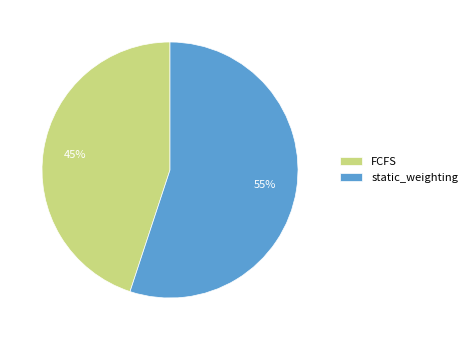

Which slice is the smallest?

FCFS